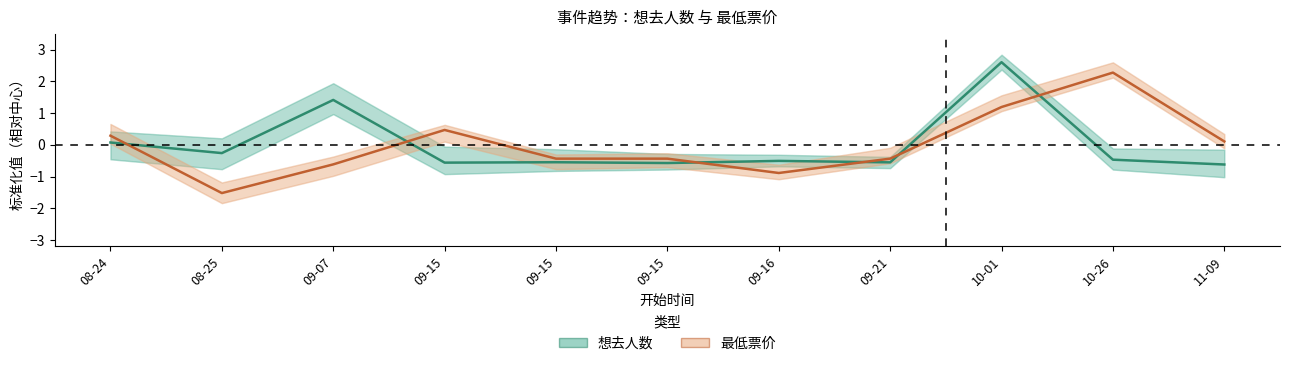

Which series has the largest range (max minus min)?

最低票价